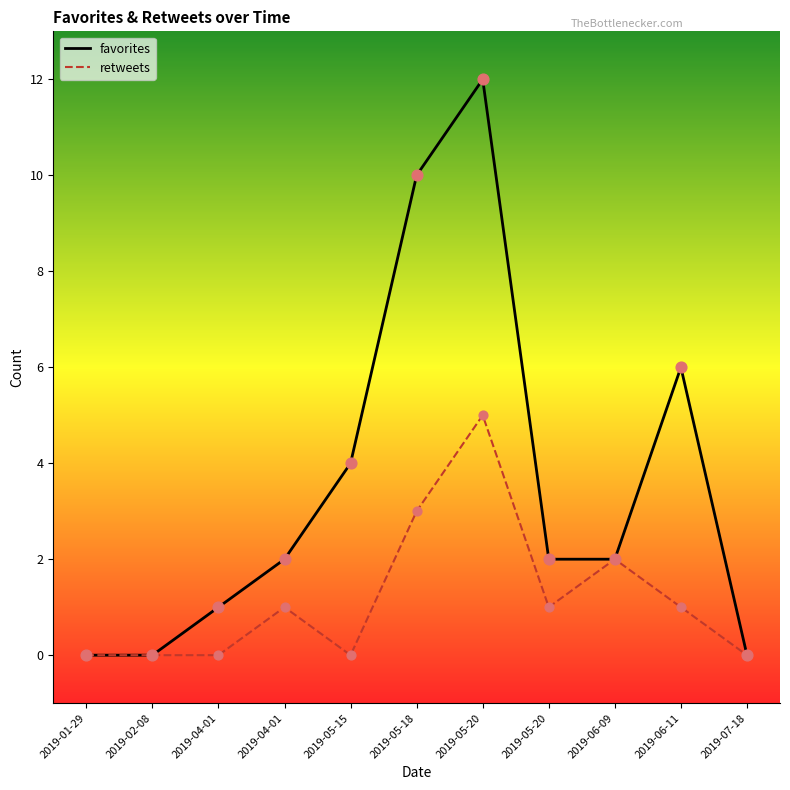

At how many categories does at least one series exceed 8?

2